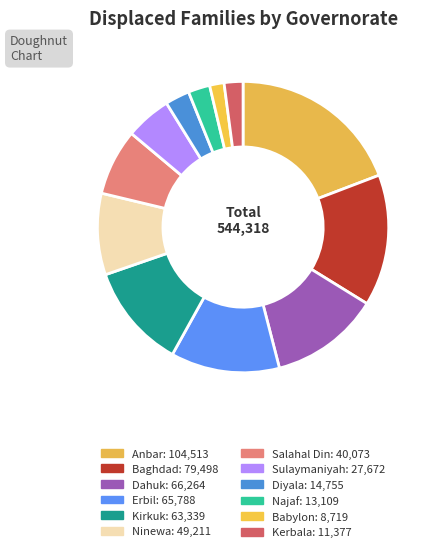

Which slice is the largest?

Anbar